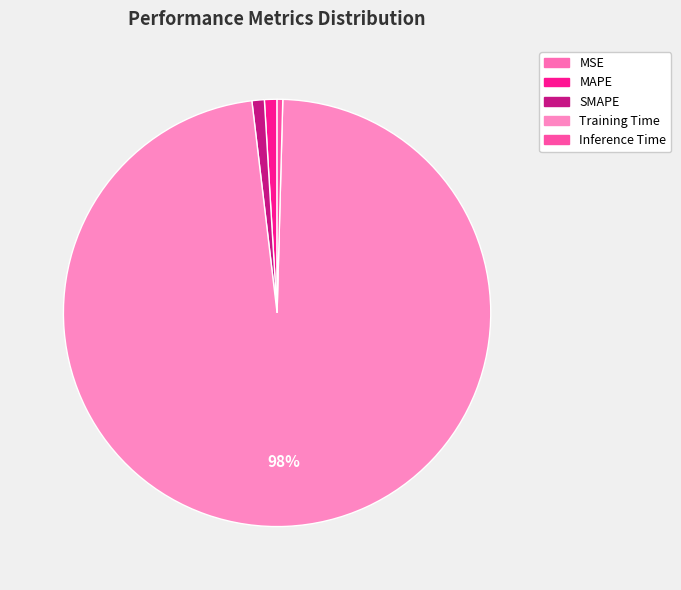

How many slices are in this pie chart?

5